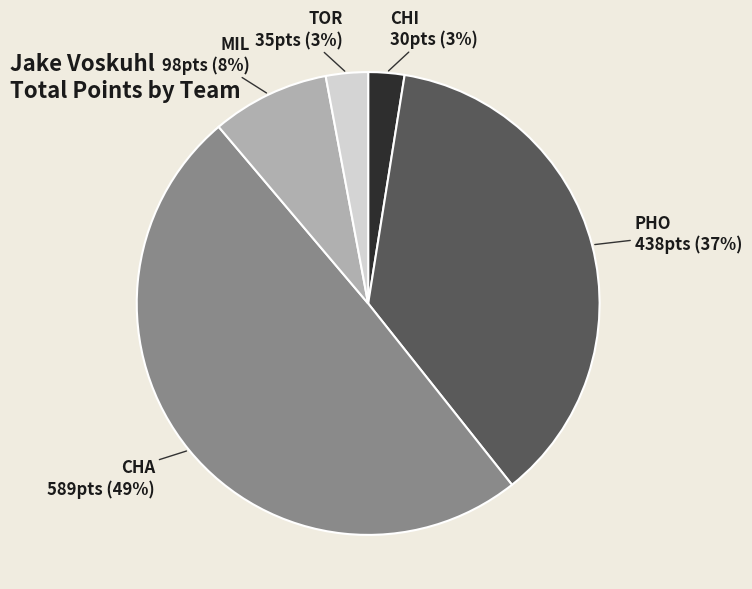

Which has a higher value, TOR or PHO?

PHO